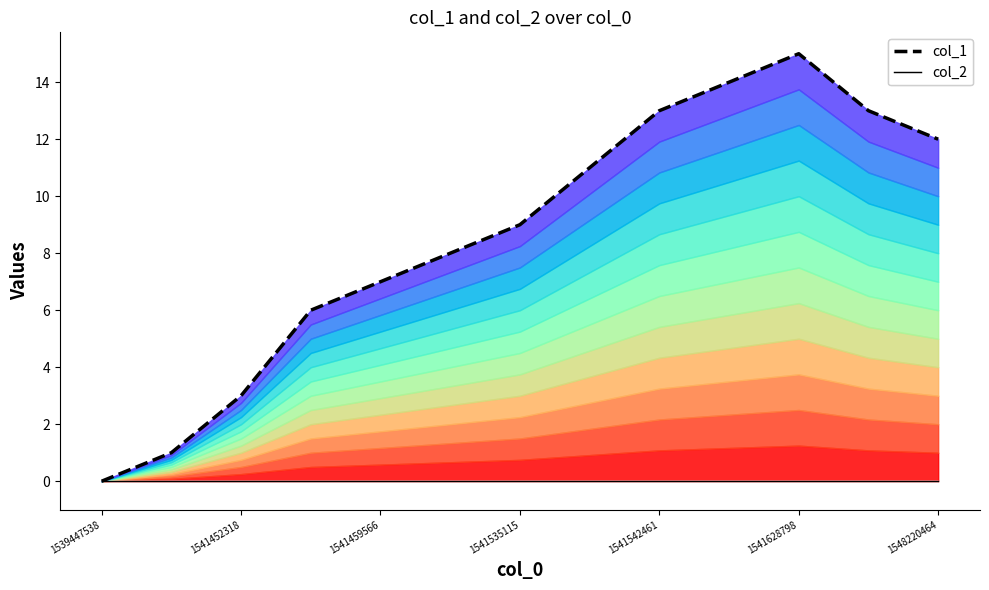

Between 1541452318 and 1541542461, which series saw the biggest shift?

col_1